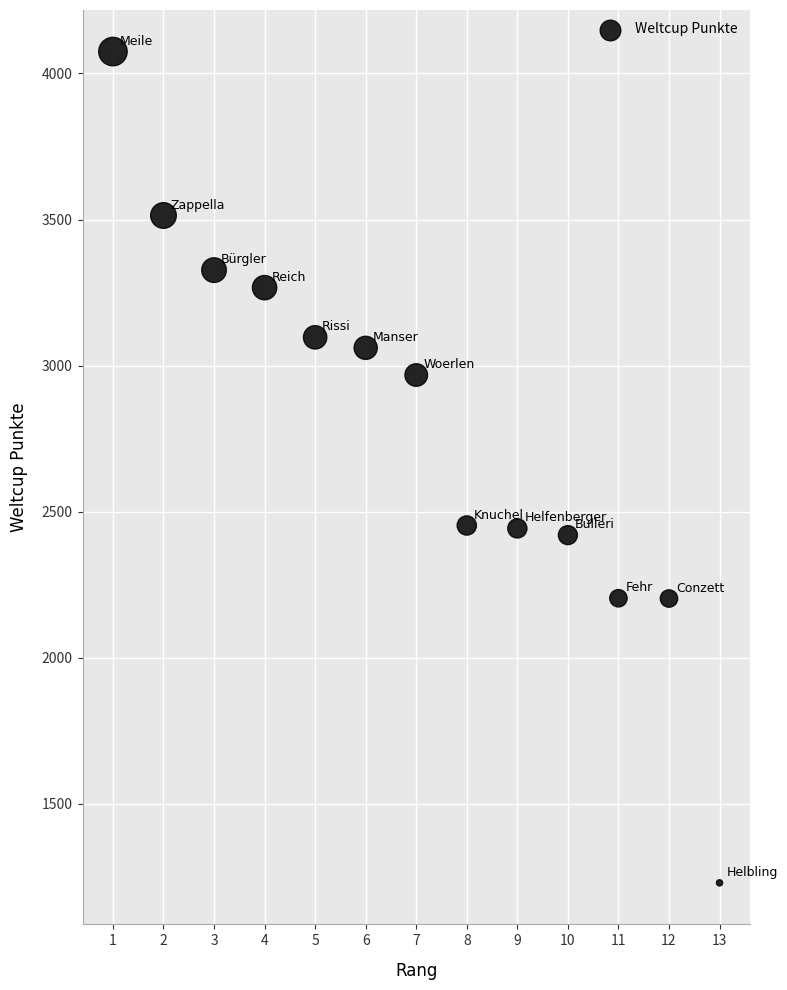

What is the range of Y values (max minus min)?

2845